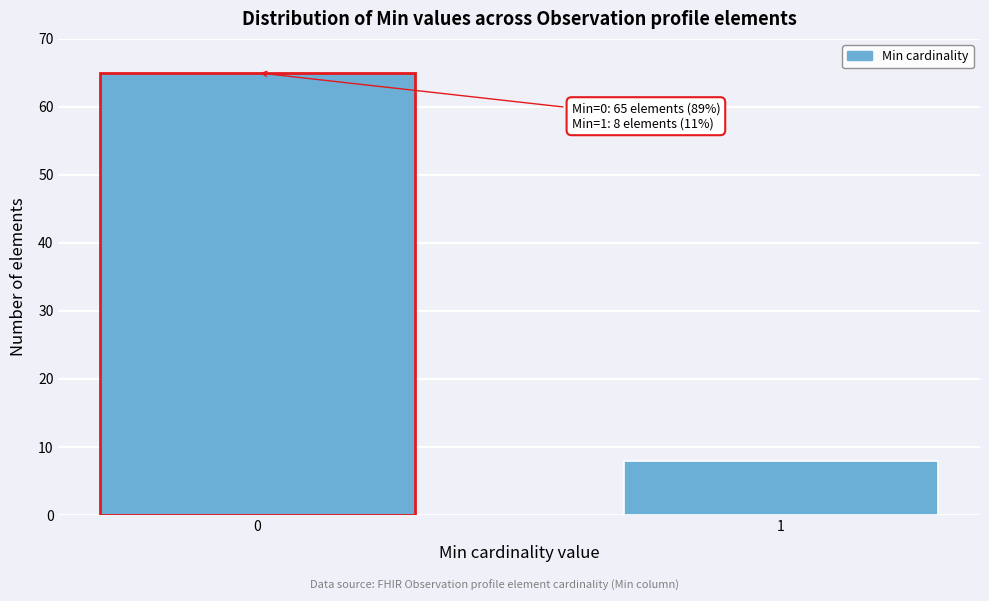

Reading left to right, what are all the values shown in this chart?

0=65	1=8